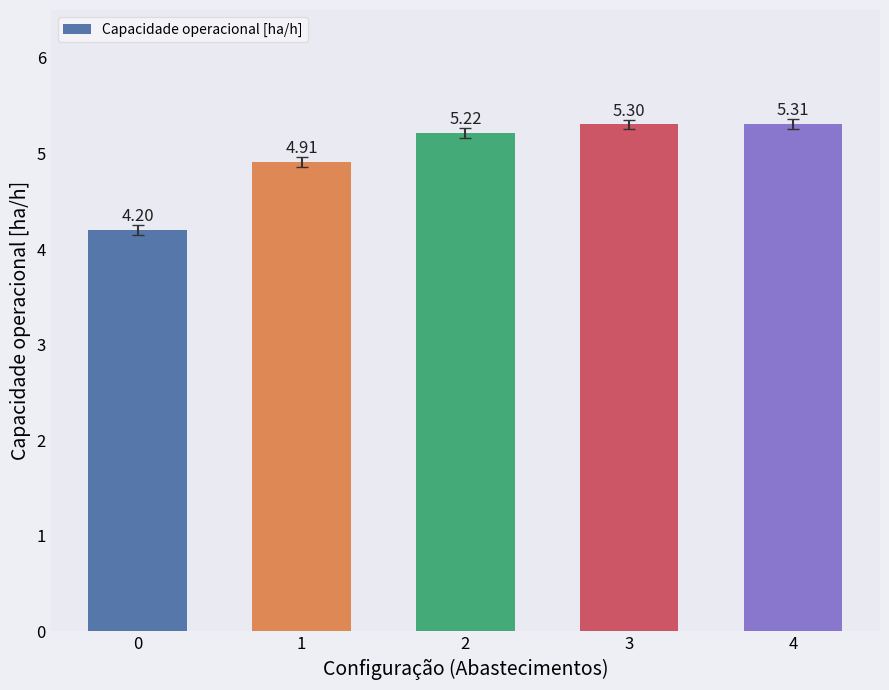

Which label corresponds to the largest value in the chart?

4